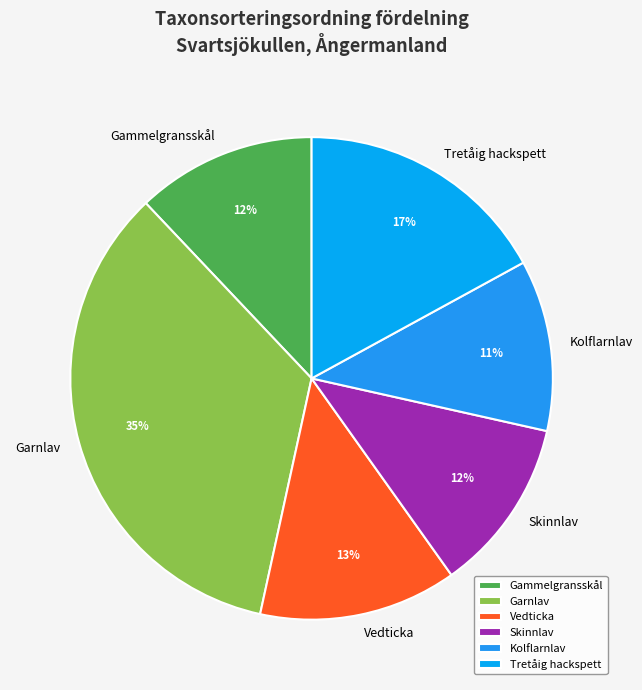

How many slices are in this pie chart?

6